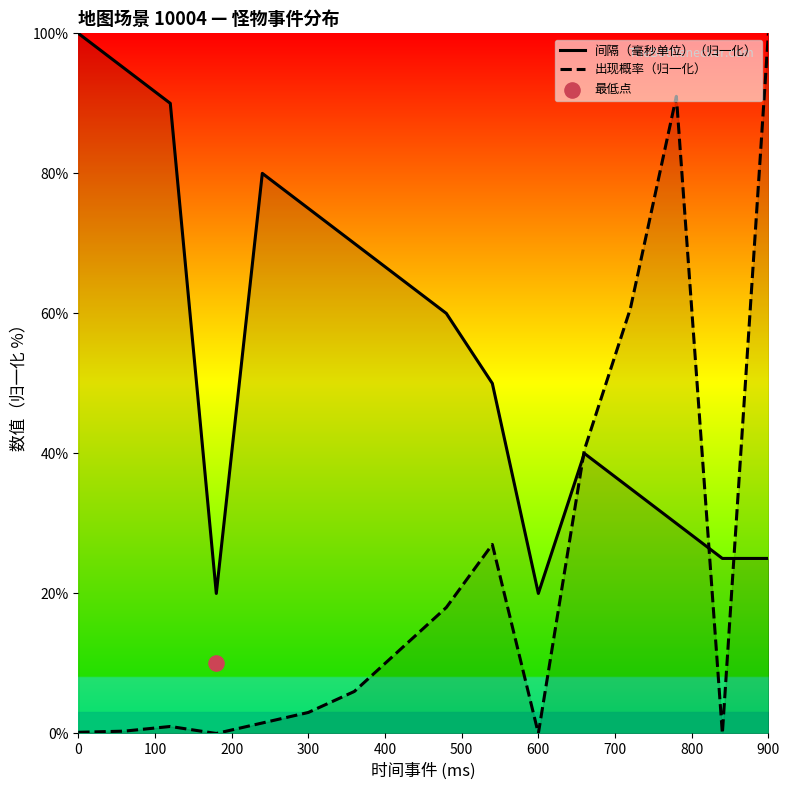

Which series reaches the maximum Y coordinate?

间隔（毫秒单位）（归一化）